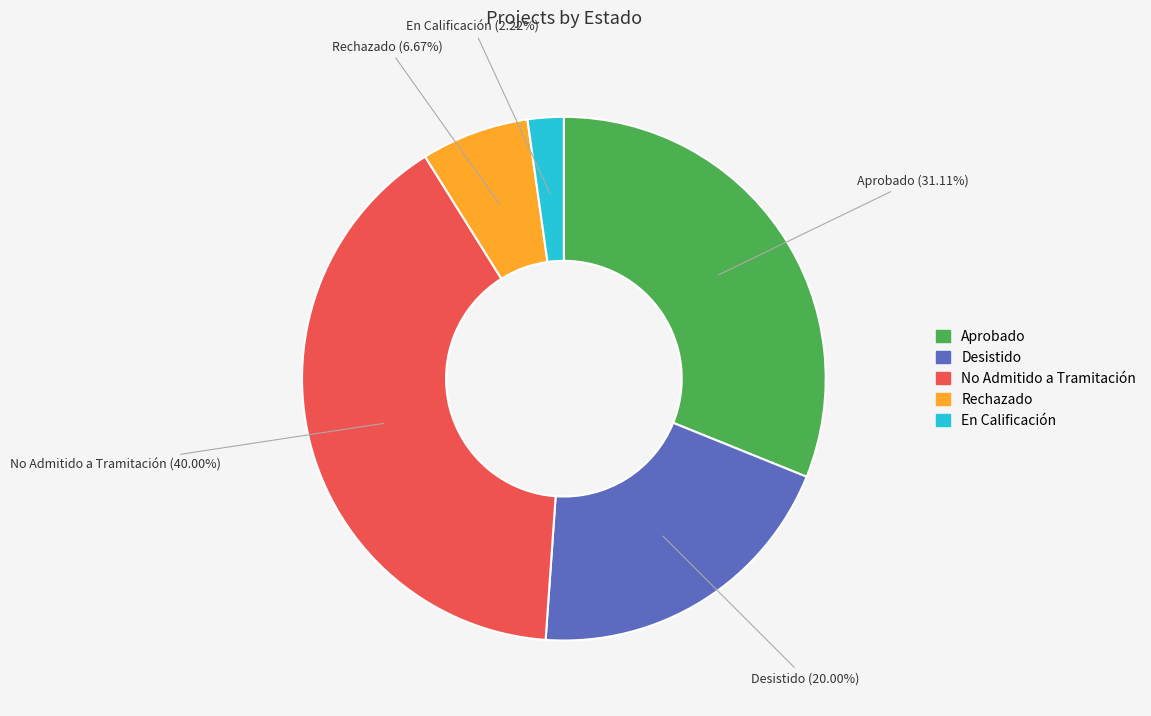

To the nearest percent, what is the combined percentage of Aprobado and En Calificación?

33%